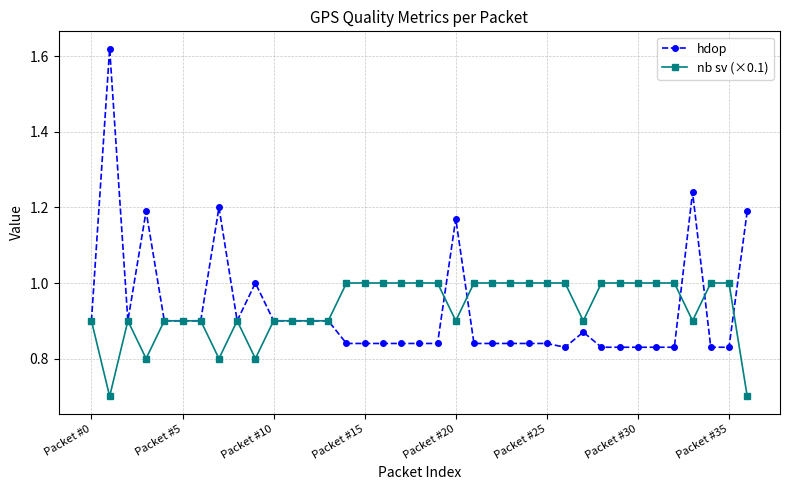

What is the lowest value of the nb sv (×0.1) series?

0.7